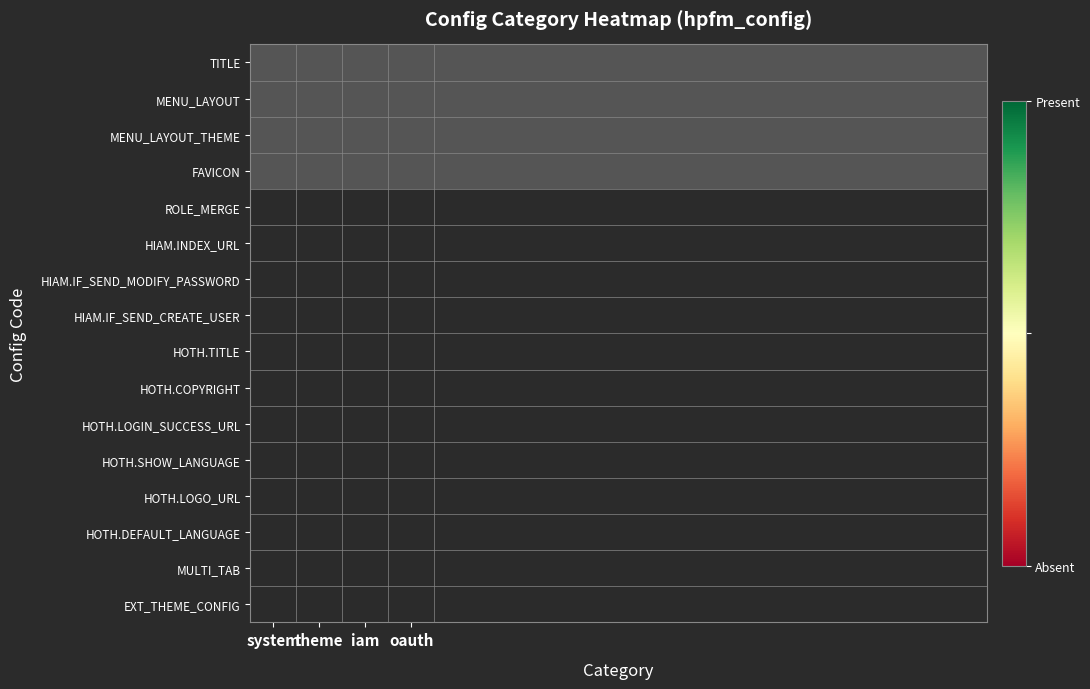

At HOTH.LOGIN_SUCCESS_URL, list the series in order from smallest to largest.

theme, iam, system, oauth